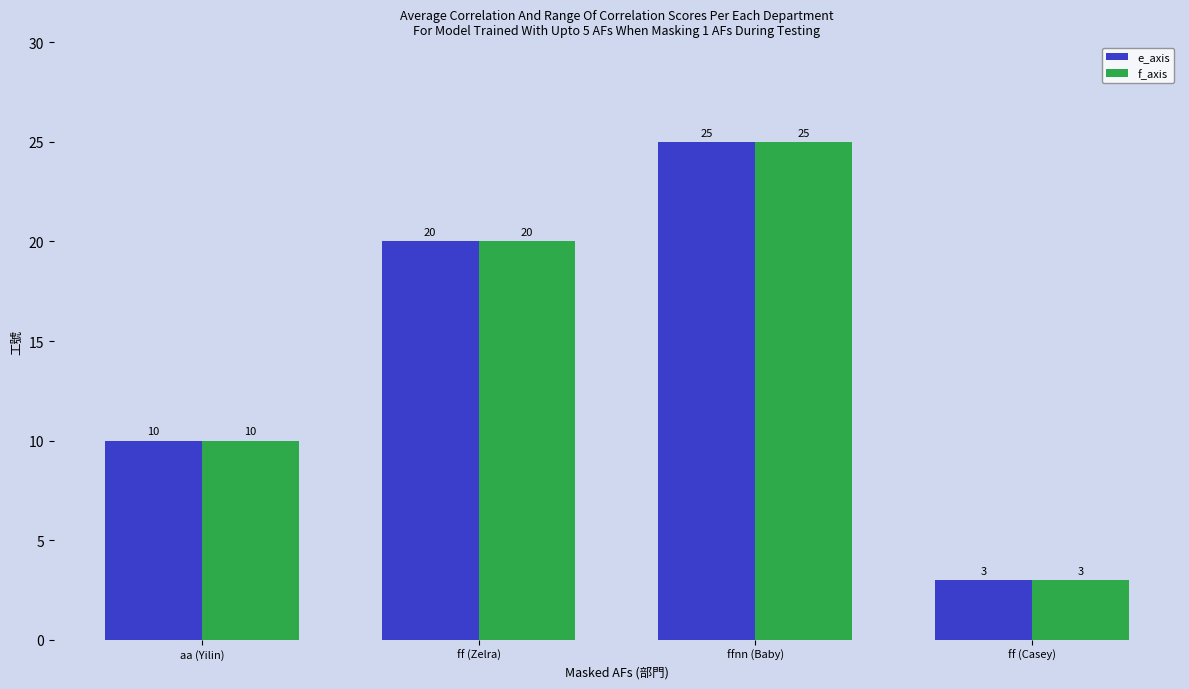

What is the label of the 3rd bar from the left?

ffnn (Baby)